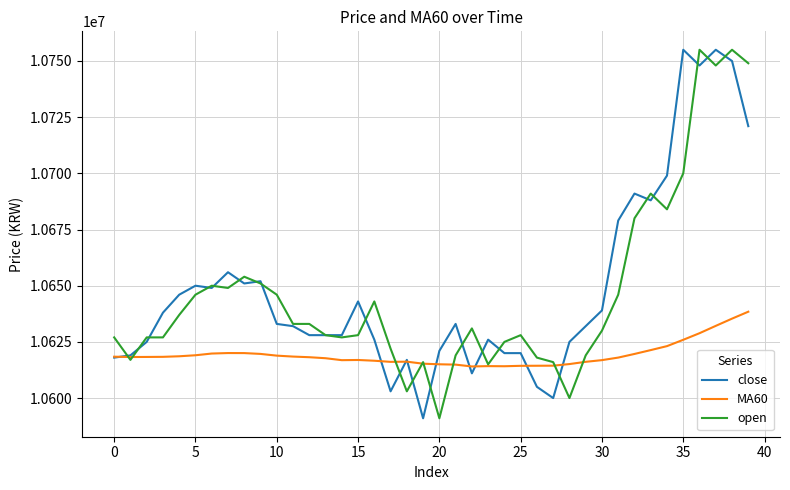

What is the minimum value shown in the chart?

10591000